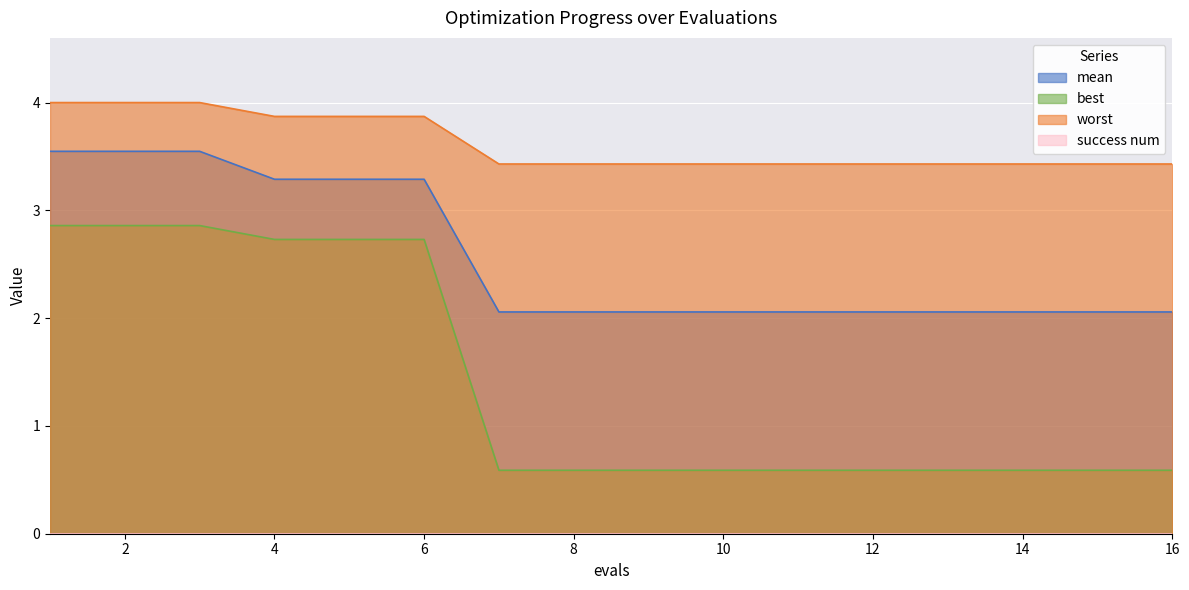

At which category is the sum across all series the highest?

1